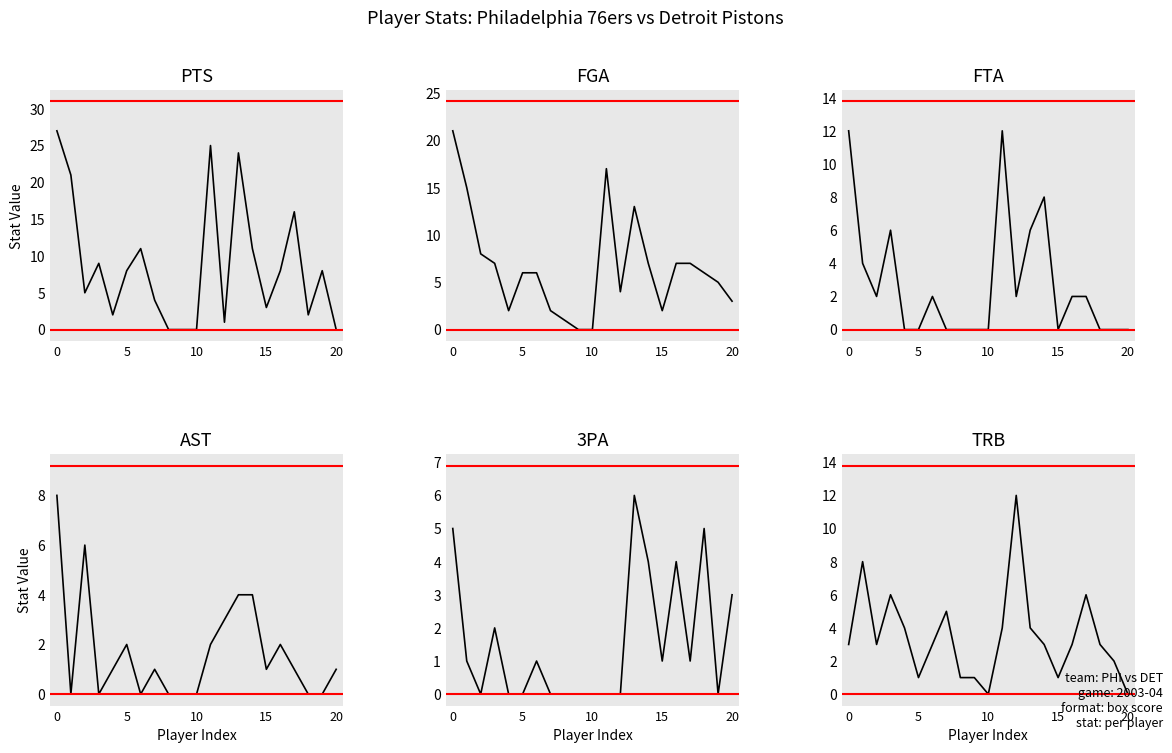

List the series in order of their peak value, lowest first.

3PA, AST, FTA, TRB, FGA, PTS